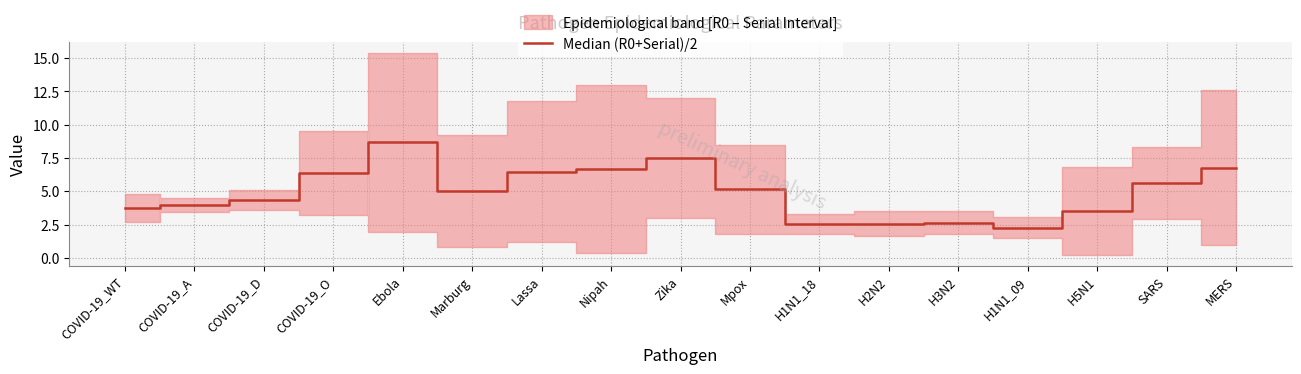

Does the chart display data point markers on the line(s)?

No